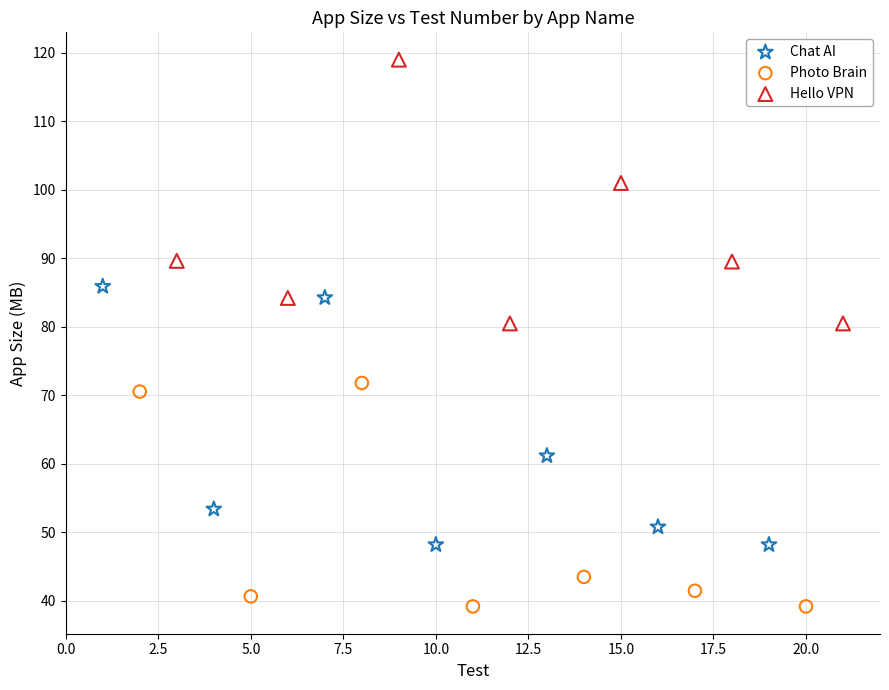

What are all the series names shown in the legend?

Chat AI, Photo Brain, Hello VPN